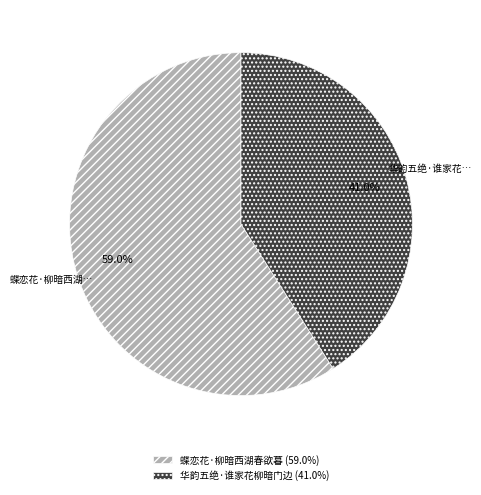

Does 蝶恋花·柳暗西湖春欲暮 account for over 50% of the chart?

Yes